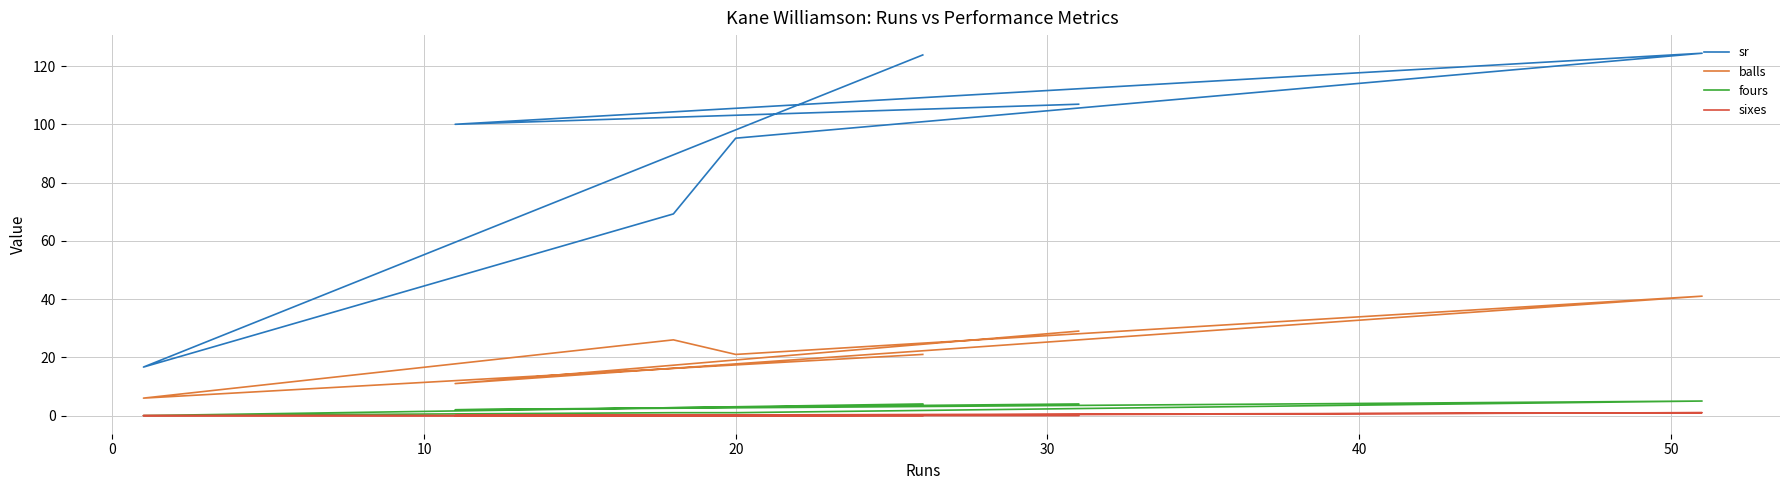

What is the difference between the maximum and minimum values in the sixes series?

1.0